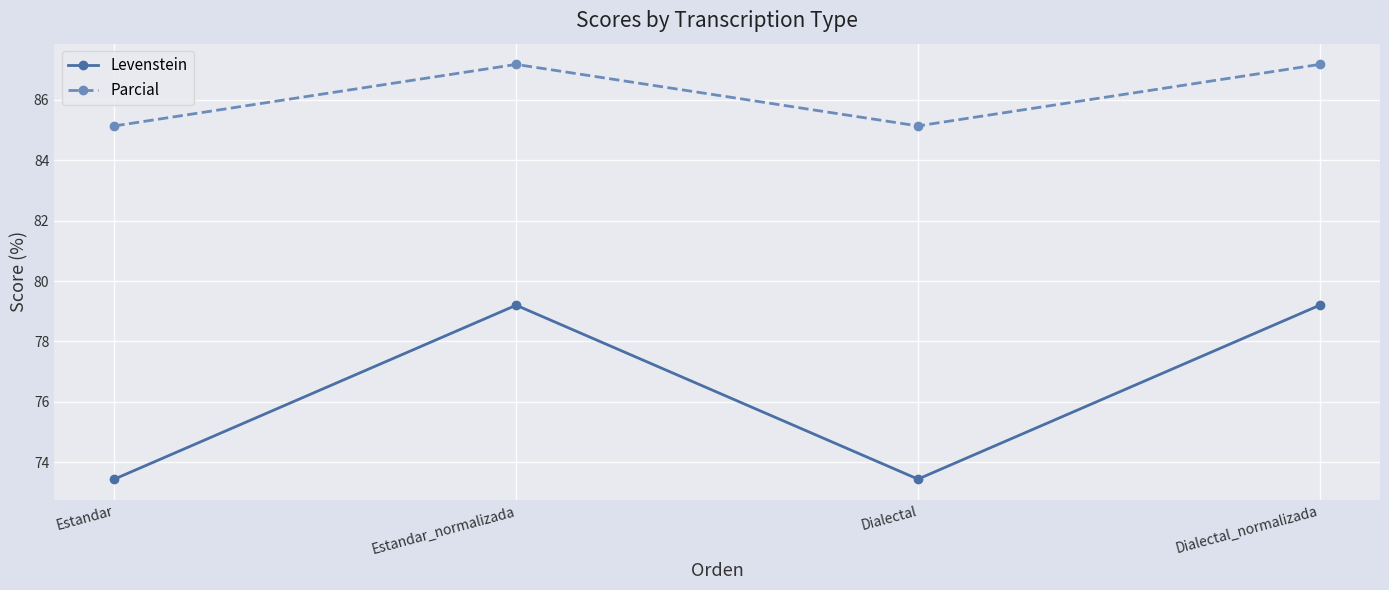

Rank the series by their maximum value, from lowest to highest.

Levenstein, Parcial